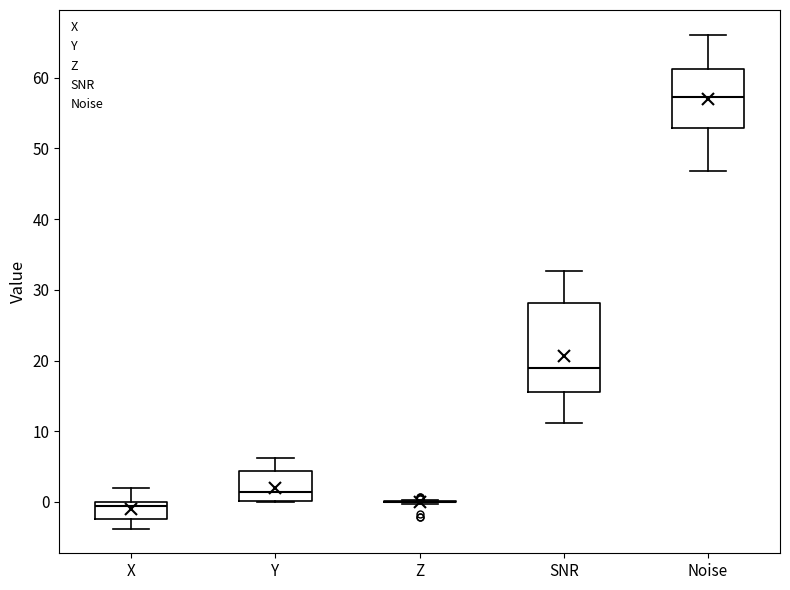

Reading left to right, transcribe this box plot: for each box, give where its median line is, the range the box spans, and where its two whiskers end, as read against the y-axis. The values are not printed on the chart, so give them approximately, as read against the axis.

X: median -1, box -2 to 0, whiskers -4 to 2
Y: median 1, box 0 to 4, whiskers 0 to 6
Z: box collapsed to a line at 0, whiskers 0 to 0
SNR: median 19, box 15 to 28, whiskers 11 to 33
Noise: median 57, box 53 to 61, whiskers 47 to 66